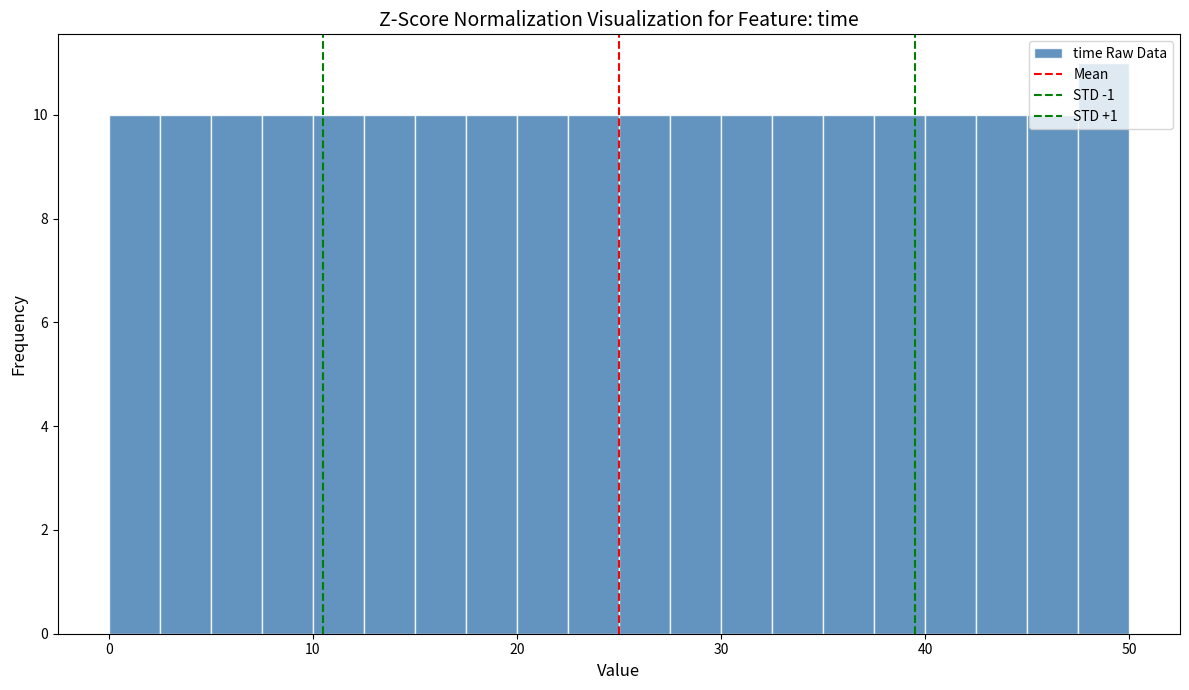

Around what value on the x-axis is the tallest bar? Give the approximate position of its centre, as read against the axis.

49